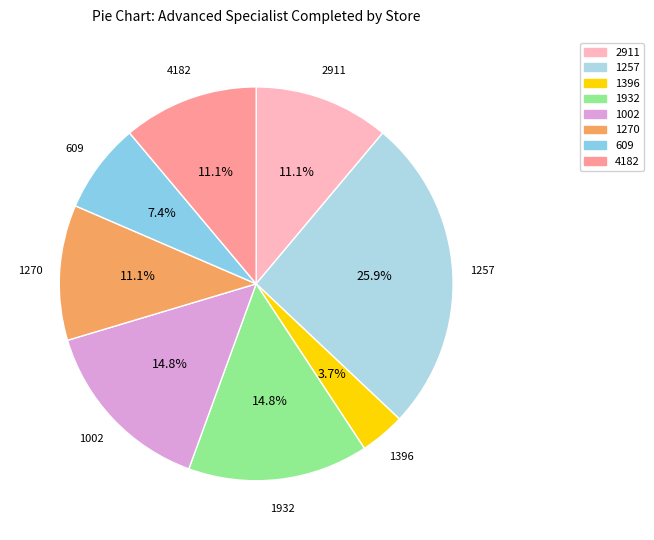

Which slice is the smallest?

1396